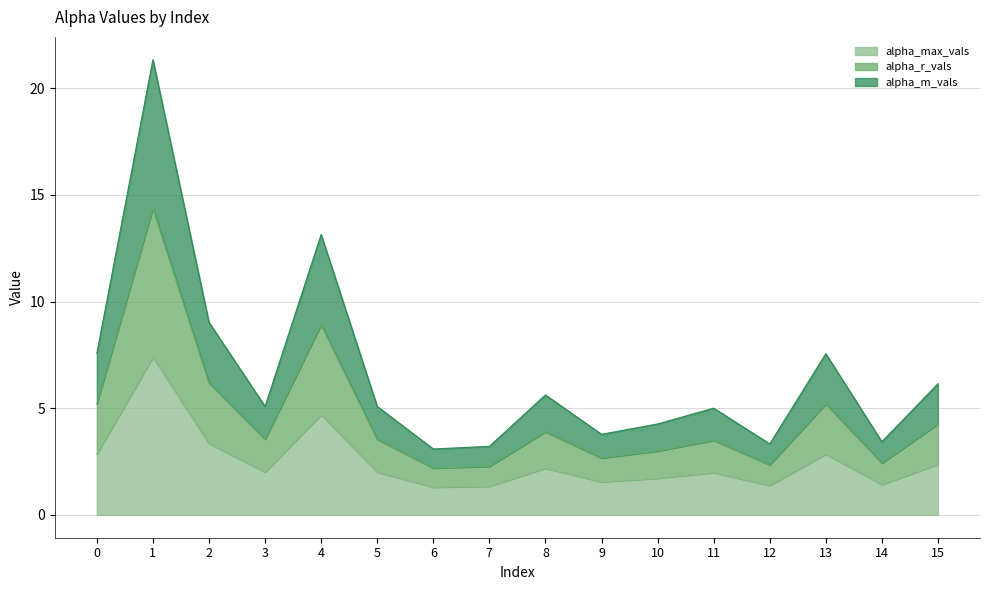

What is the maximum value for alpha_max_vals?

7.4